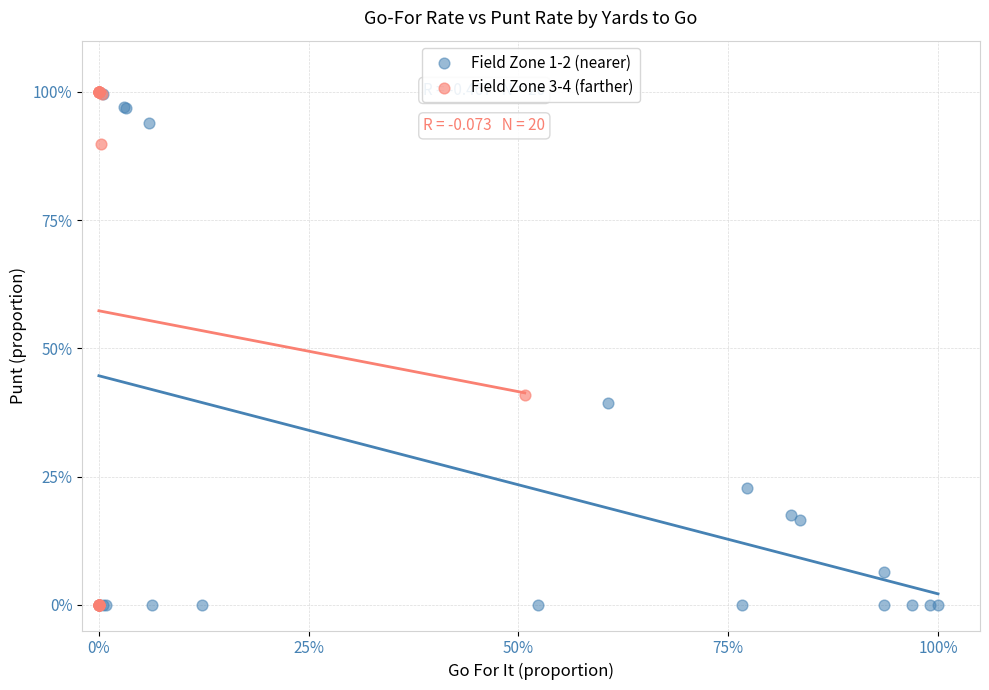

What are all the series names shown in the legend?

Field Zone 1-2 (nearer), Field Zone 3-4 (farther)